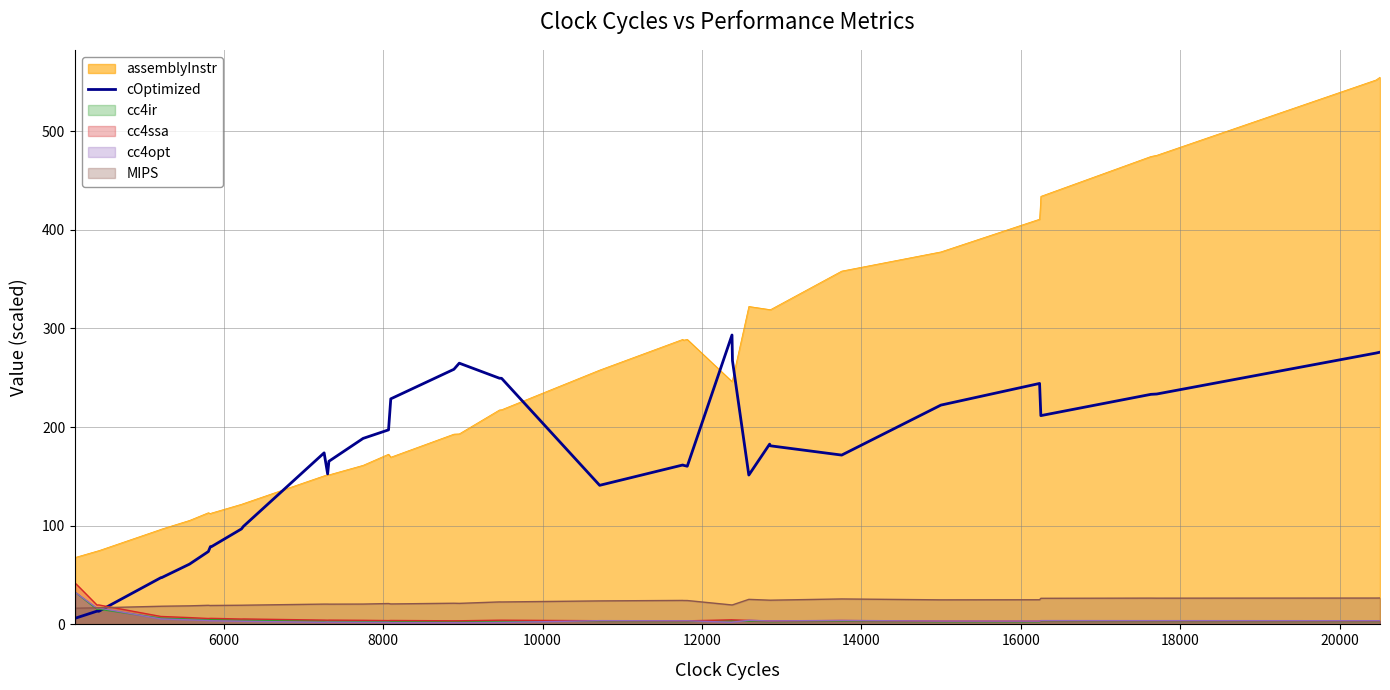

How many points are higher than both their immediate neighbors (excluding endpoints)?

8